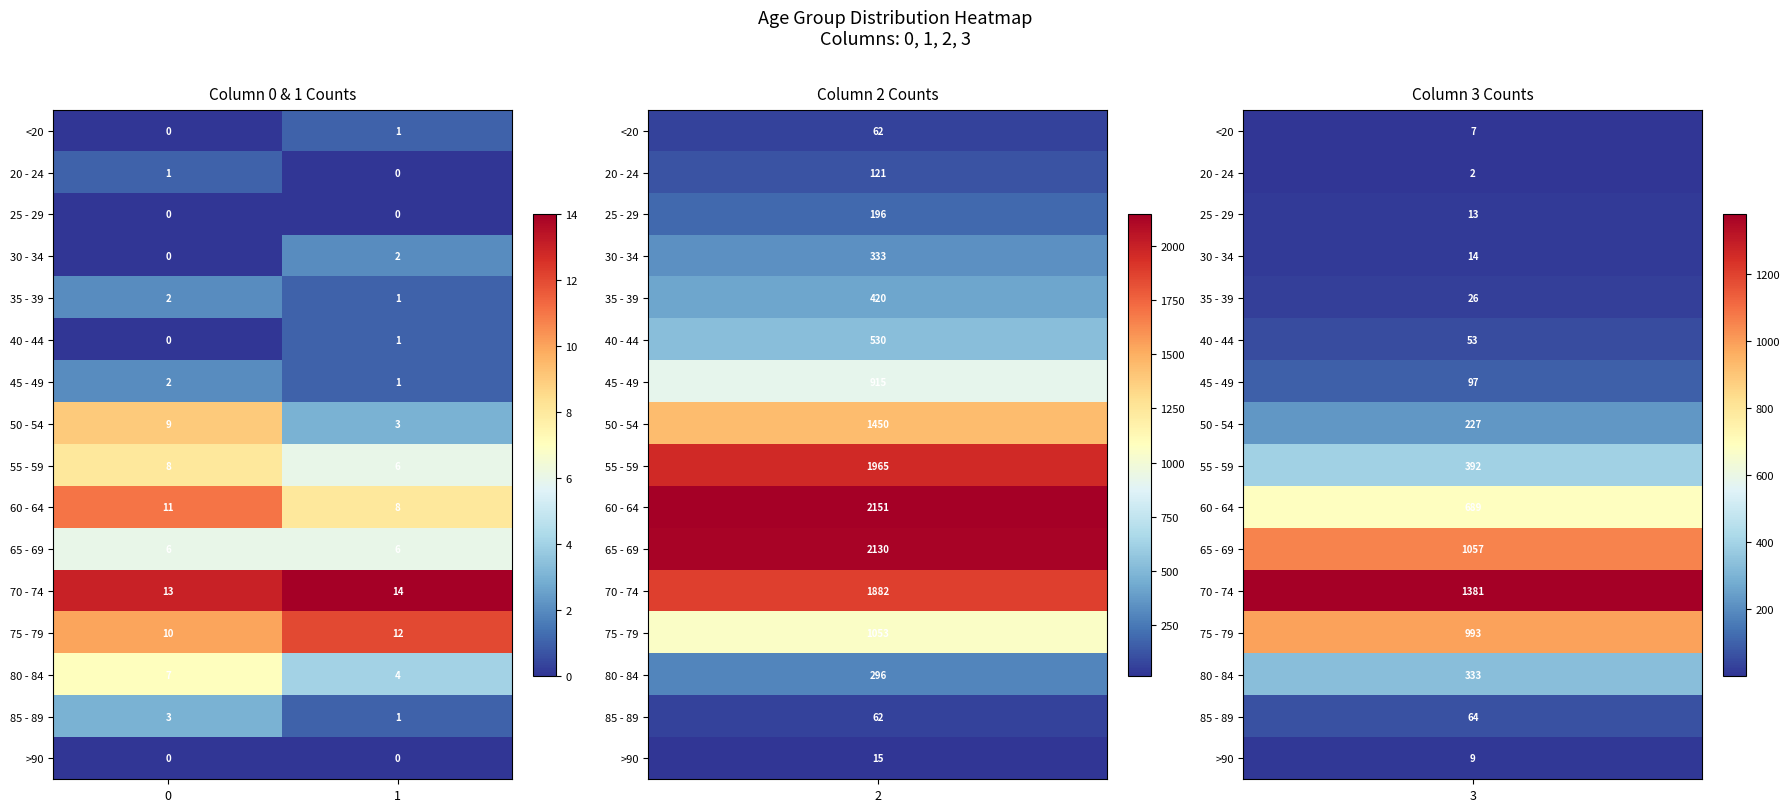

Rank the categories by 75 - 79 value from lowest to highest.

0, 1